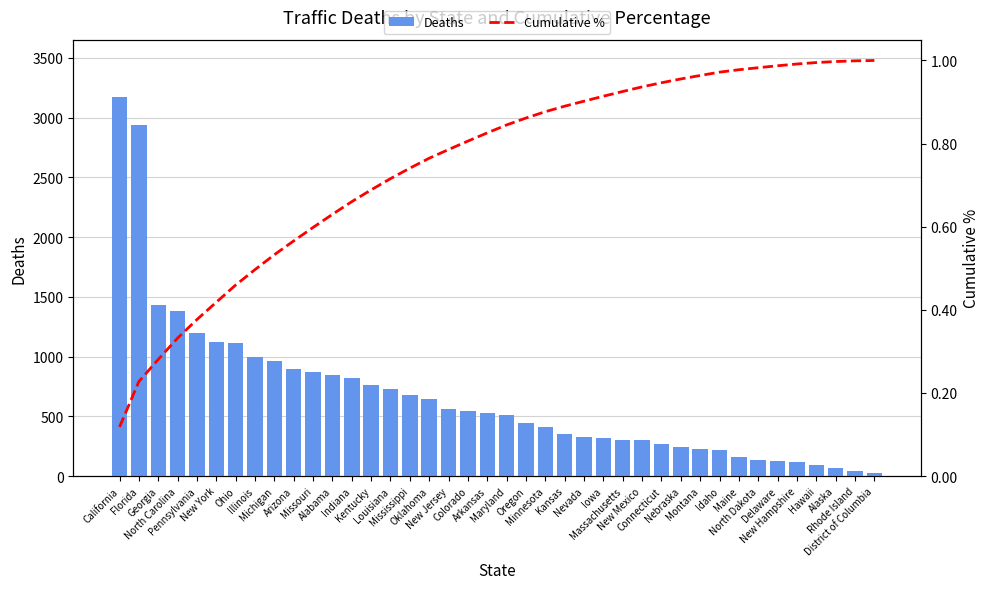

Which series has the largest range (max minus min)?

Deaths